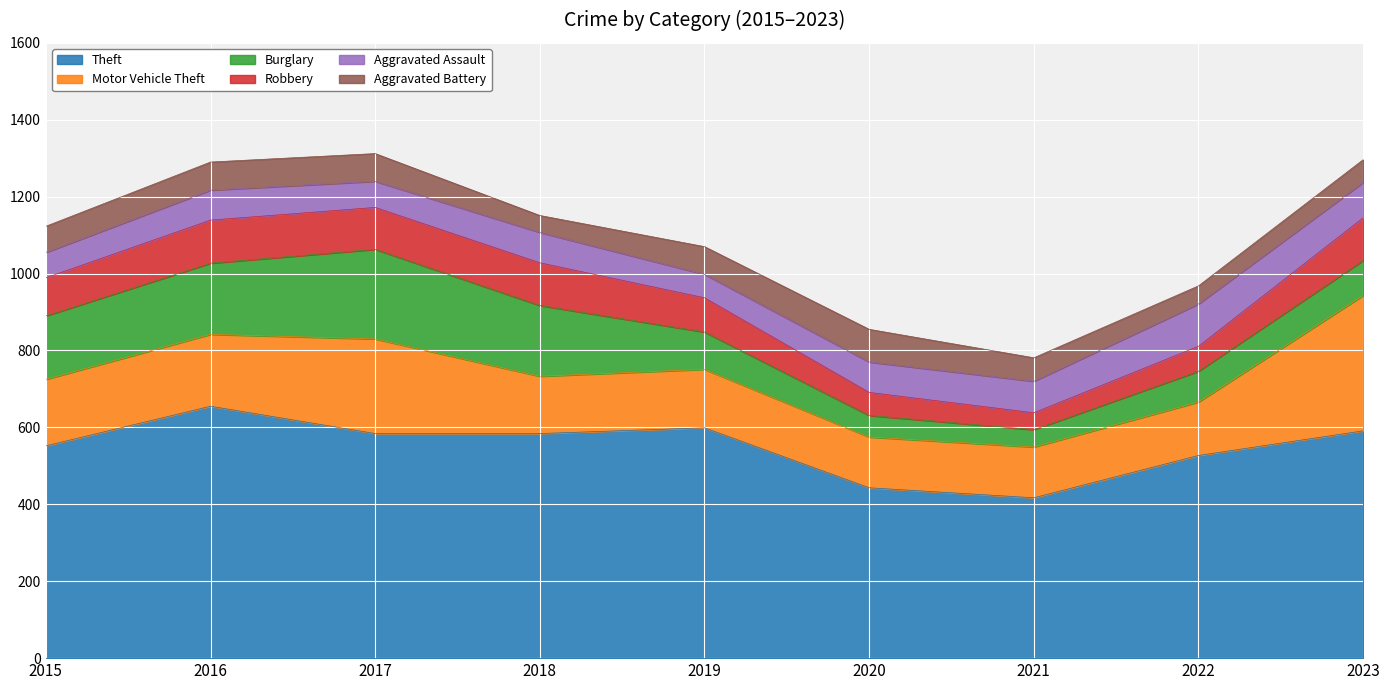

What are all the series names shown in the legend?

Theft, Motor Vehicle Theft, Burglary, Robbery, Aggravated Assault, Aggravated Battery